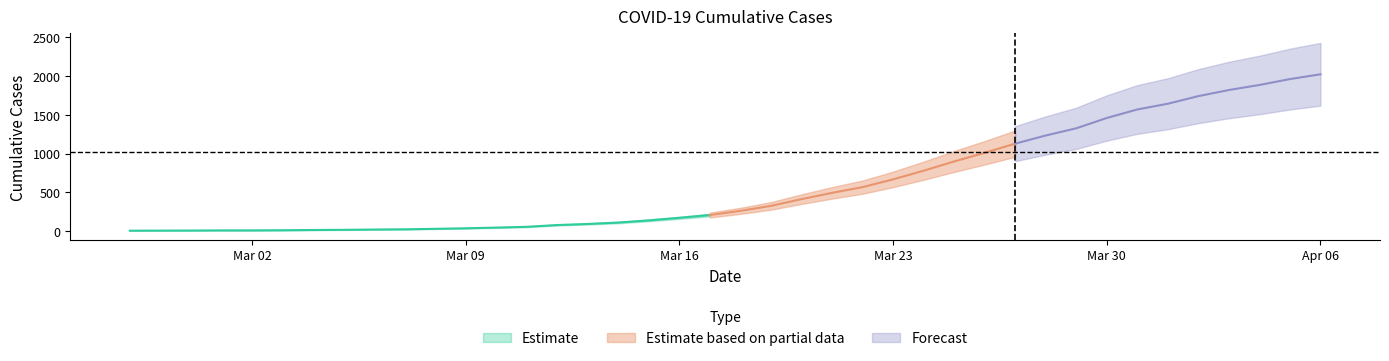

What value does the data have at 2020-03-27?

1130